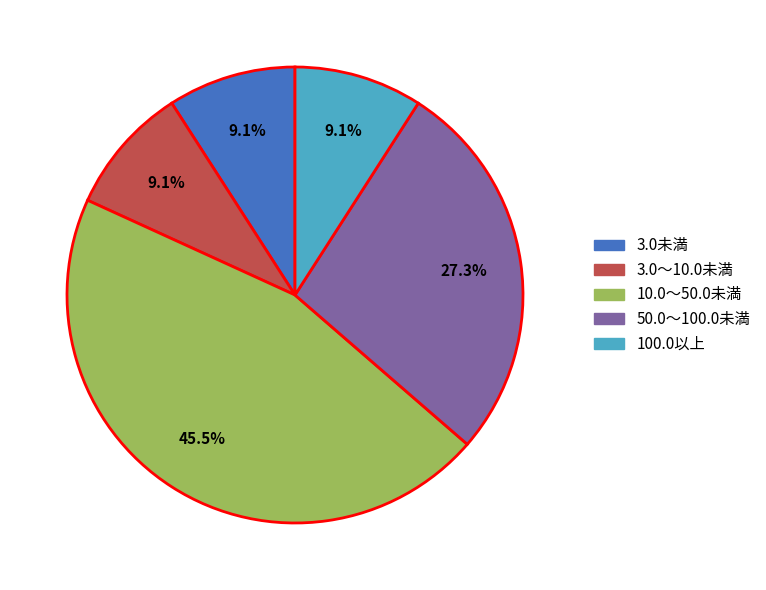

How many segments does this pie chart have?

5